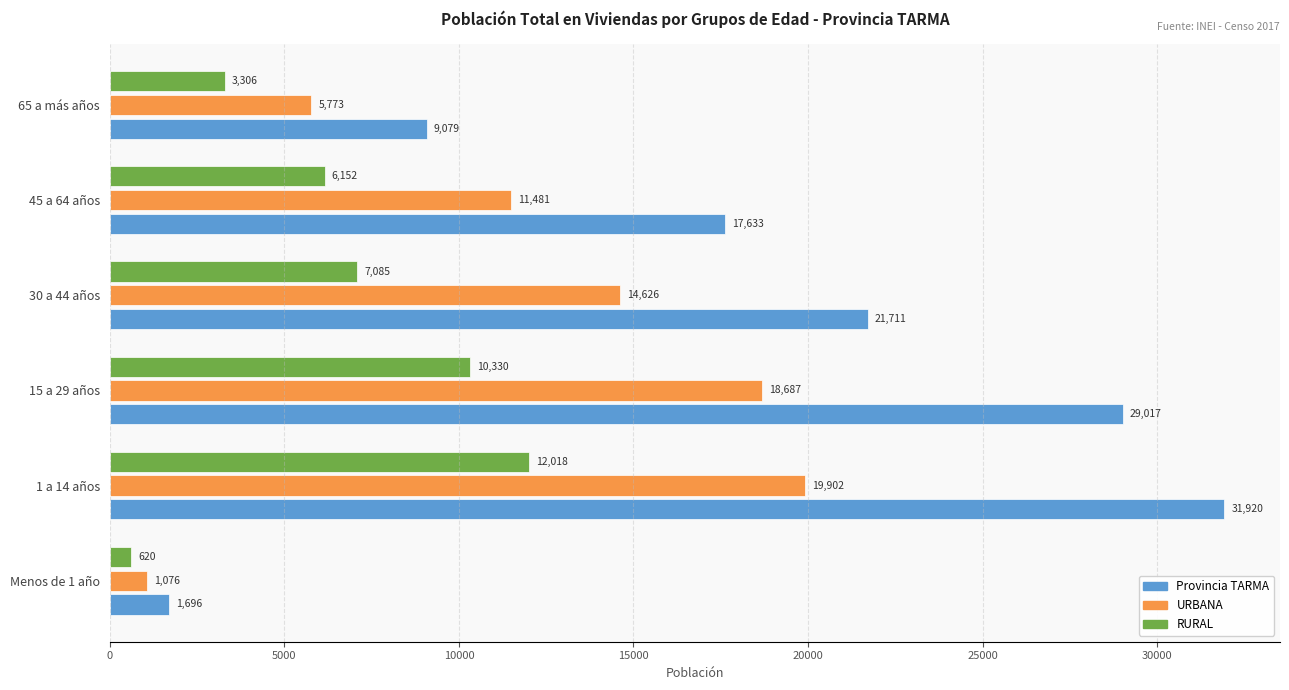

Which series has the largest total across all categories?

Provincia TARMA